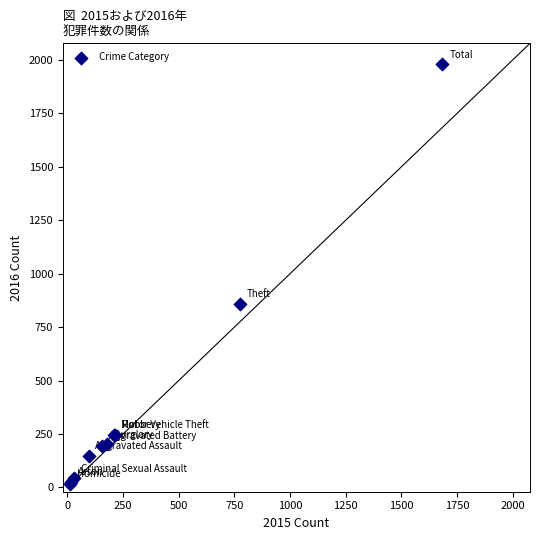

What Y value in the scatter plot is closest to 998?

858